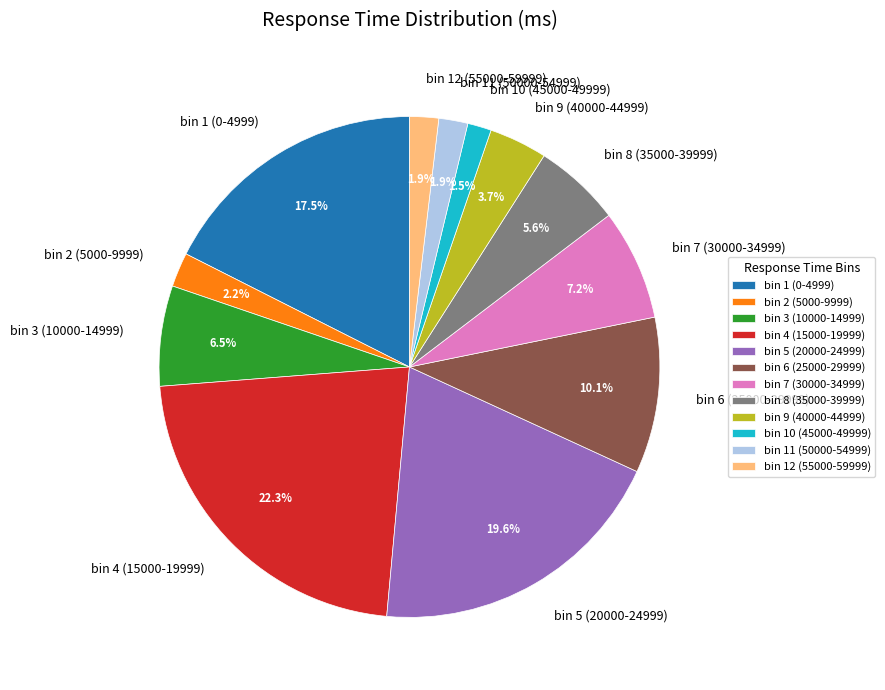

To the nearest percent, what is the difference between the largest and smallest slice percentages?

21%